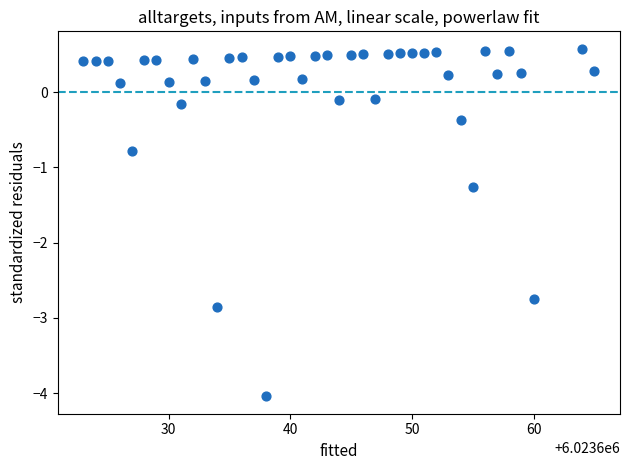

What is the range of X values (max minus min)?

42.0